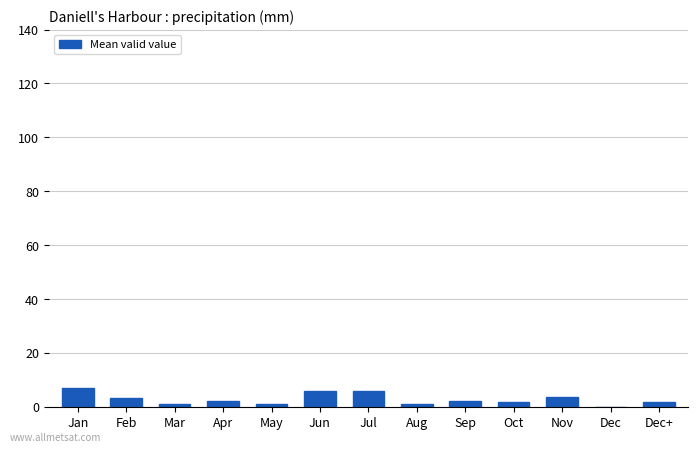

Read the value at Jan.

7.1